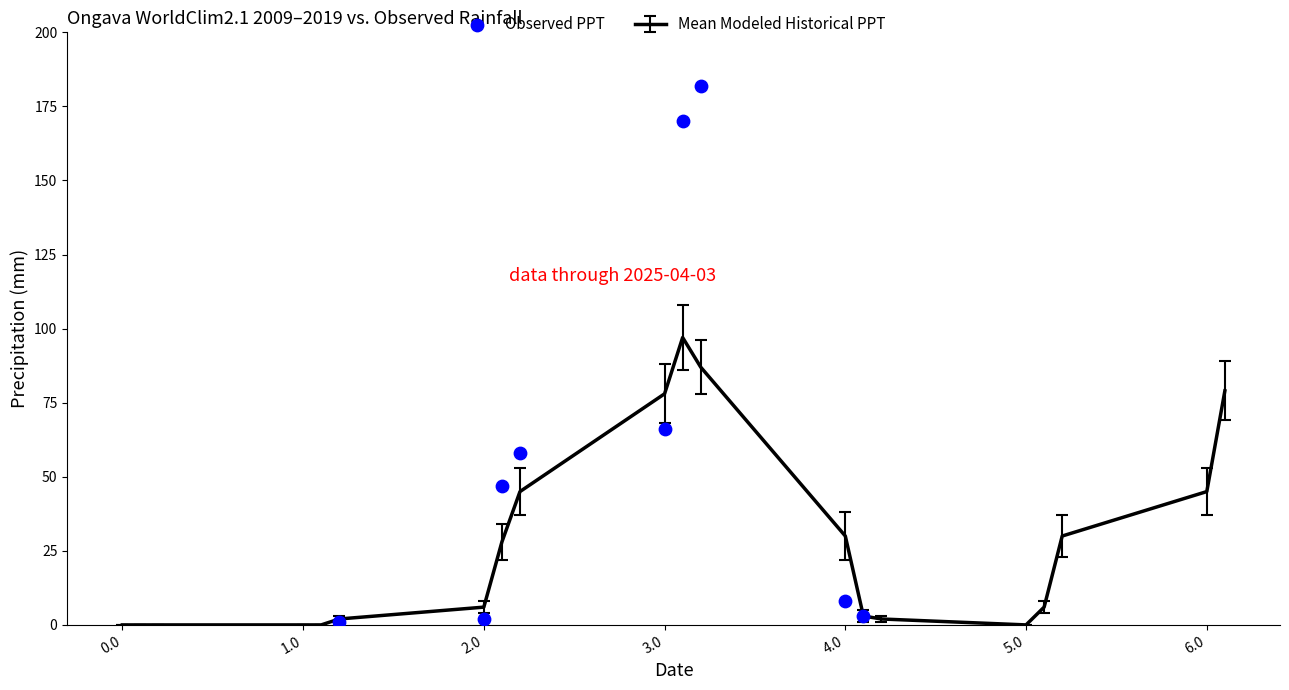

True or false: Mean Modeled Historical PPT has a value of -57 at 0.0.

False